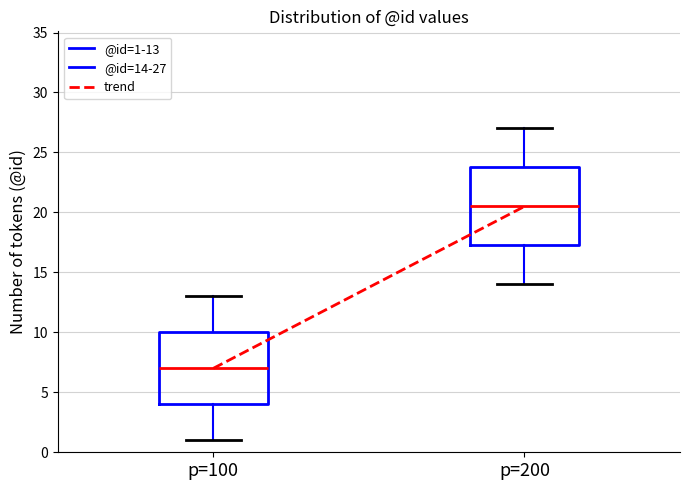

Where is the upper edge of the box for p=100 on the y-axis? The values are not printed on the chart, so give them approximately, as read against the axis.

10.0